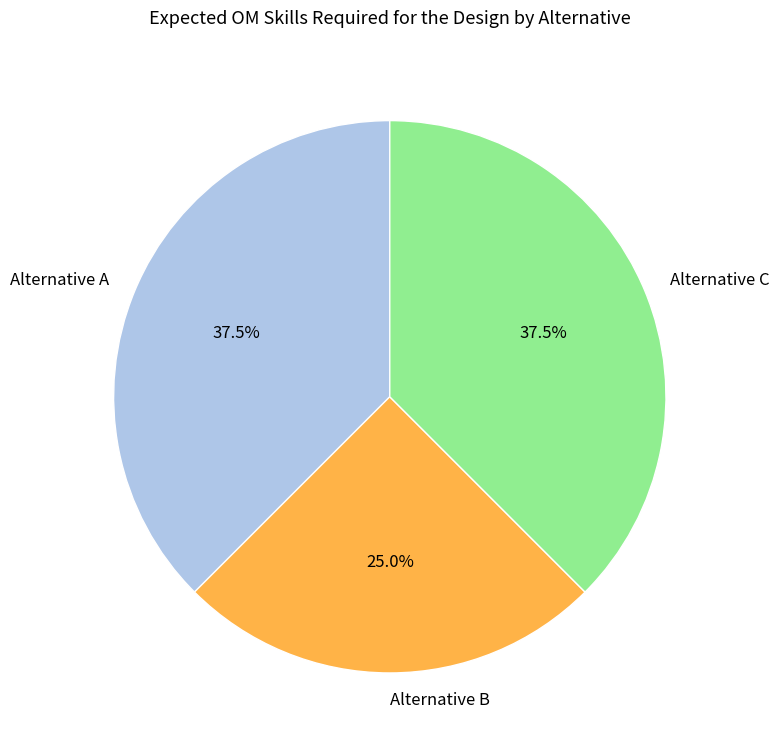

Is there a majority slice in this chart?

No